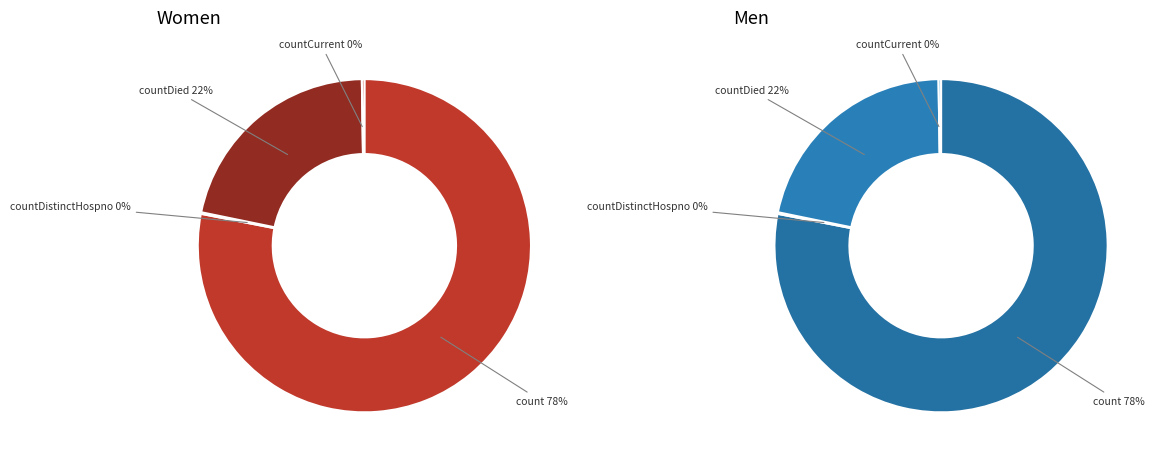

Is count the majority of the pie?

Yes